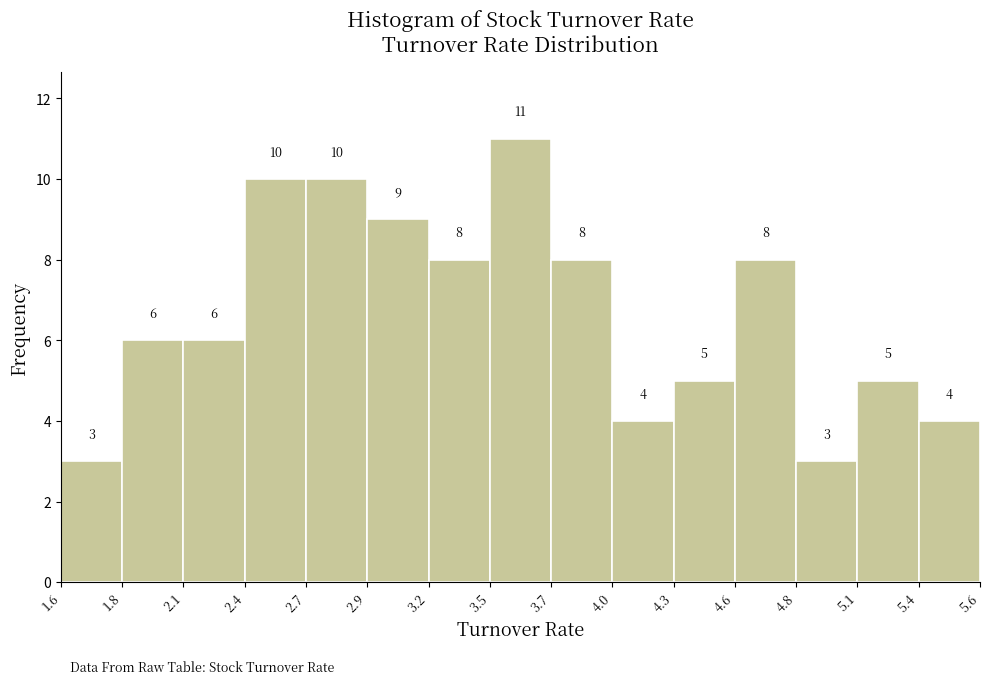

Reading left to right, transcribe all the data shown in this chart.

1.6=3	1.8=6	2.1=6	2.4=10	2.7=10	2.9=9	3.2=8	3.5=11	3.7=8	4.0=4	4.3=5	4.6=8	4.8=3	5.1=5	5.4=4